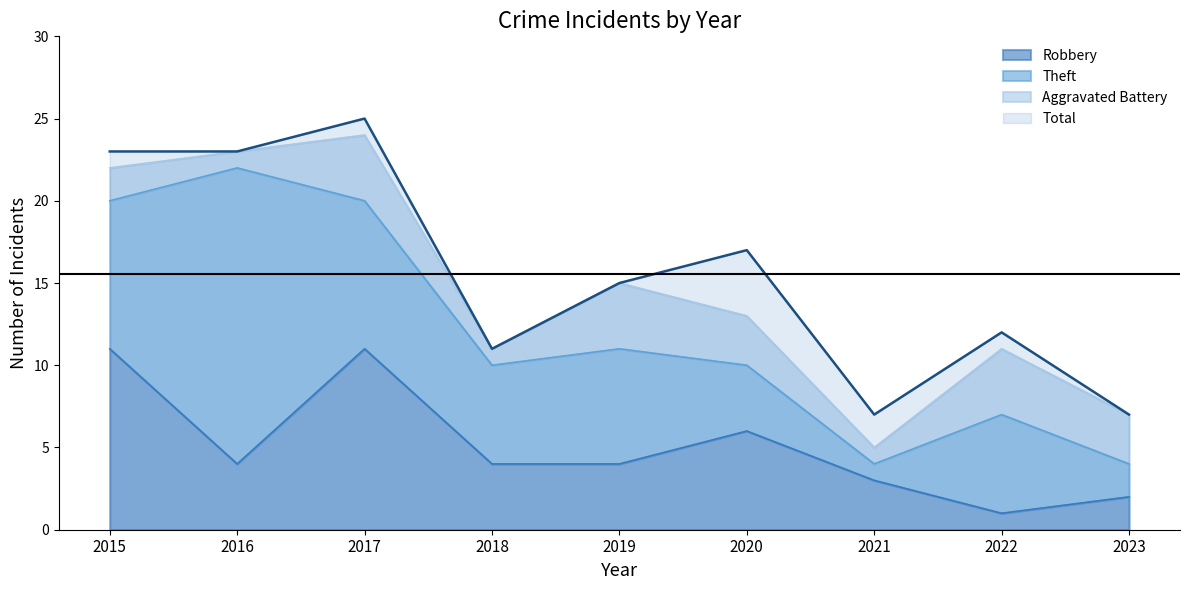

At which category does Robbery reach its first local valley?

2016